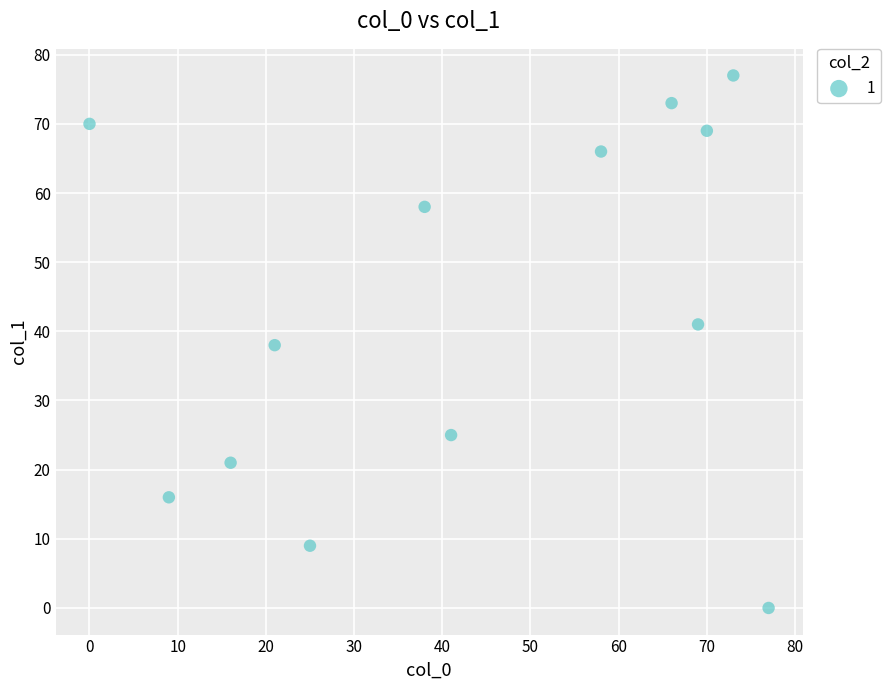

What is the range of X values (max minus min)?

77